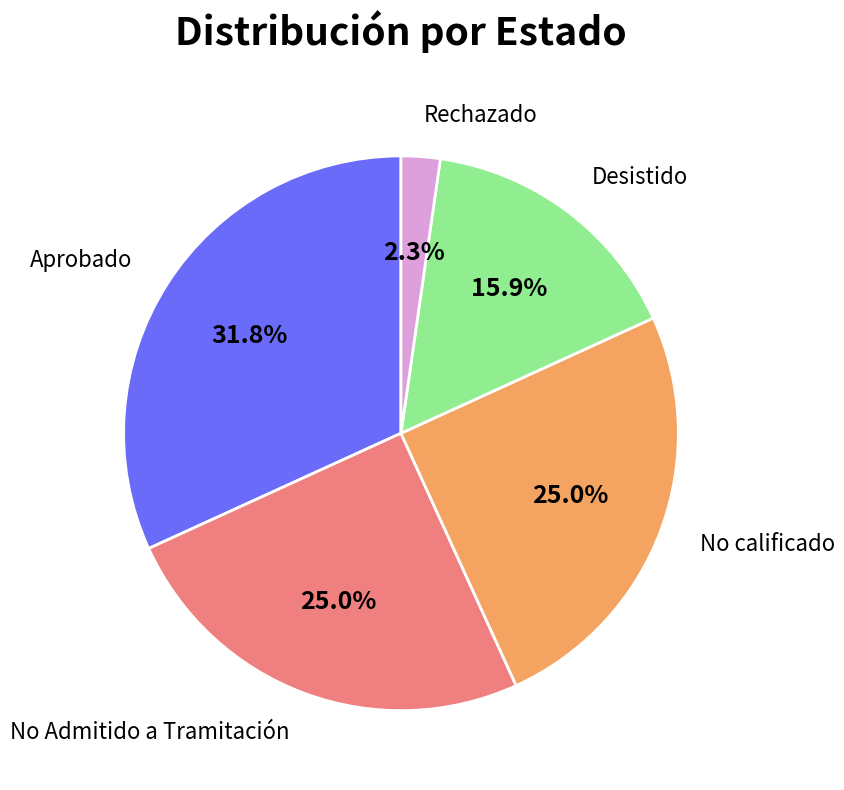

The Desistido slice represents 16% of the pie. True or false?

True